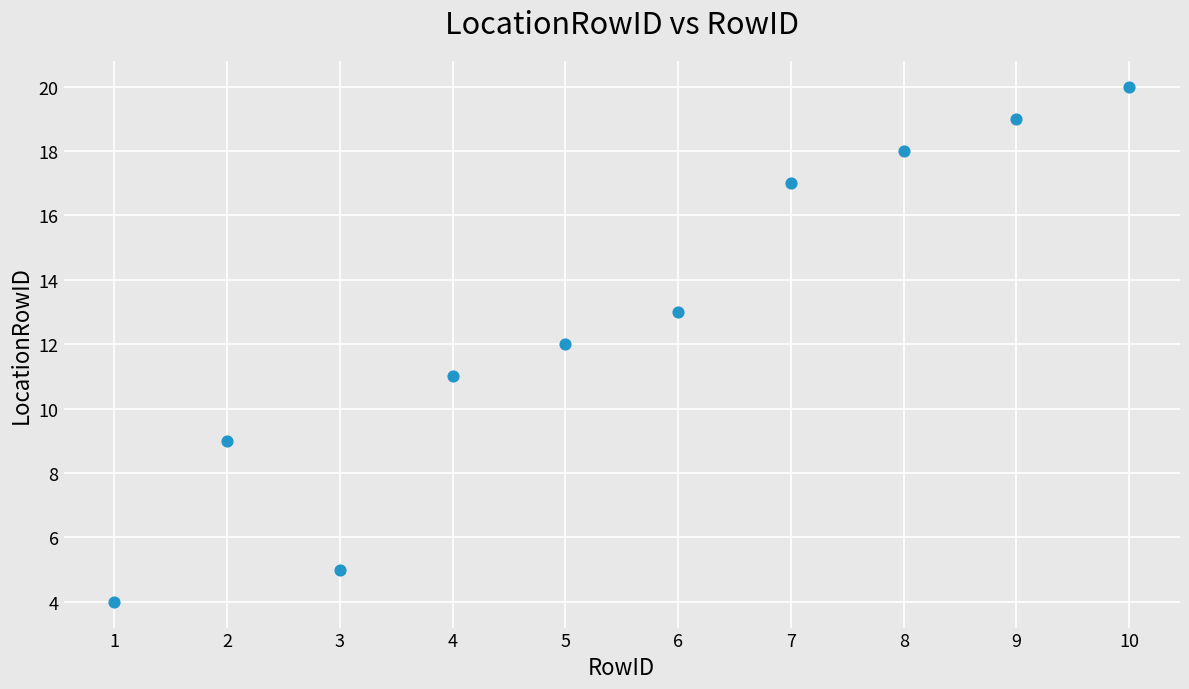

What is the range of Y values (max minus min)?

16